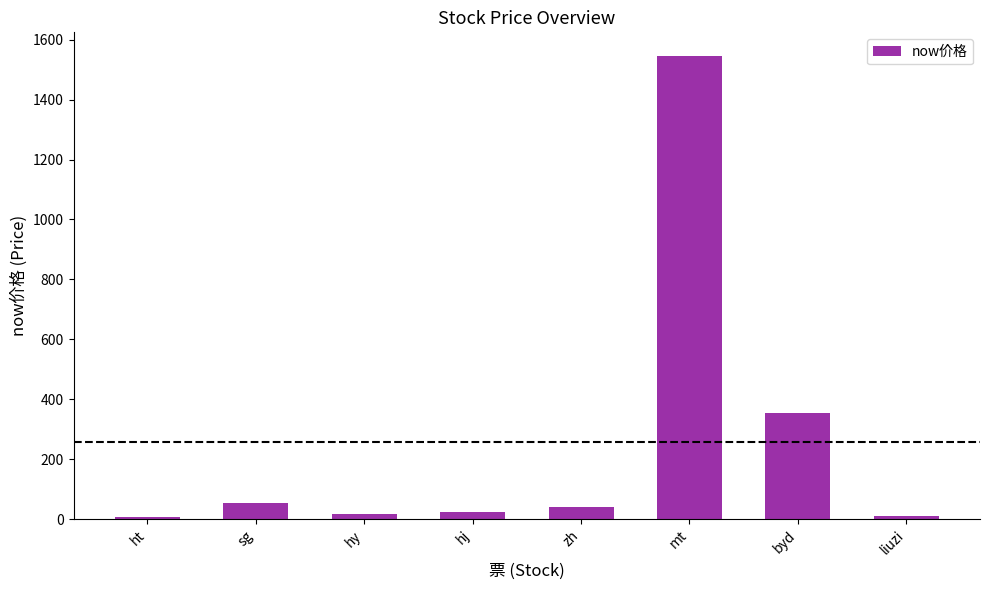

What is the difference between the maximum and minimum values?

1541.1